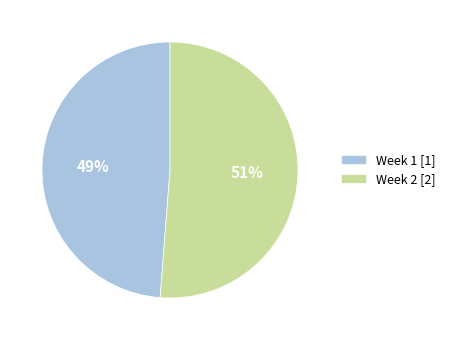

Combined, do Week 1 [1] and Week 2 [2] account for over 50%?

Yes